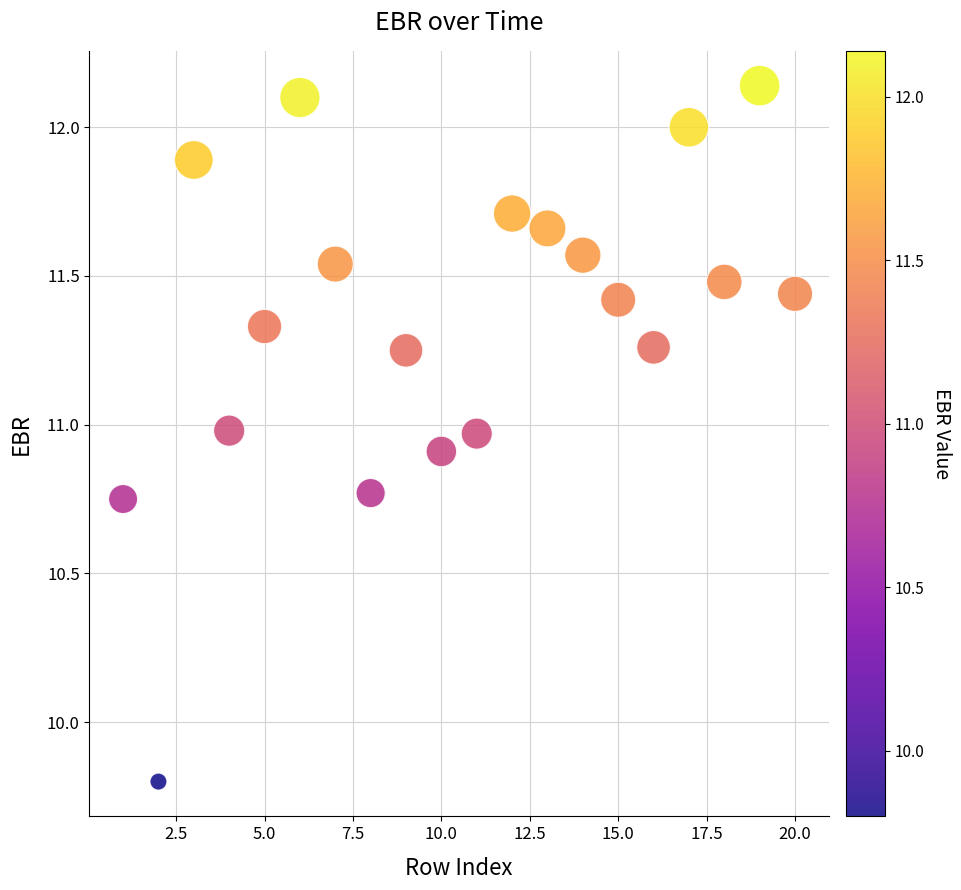

What is the range of Y values (max minus min)?

2.3